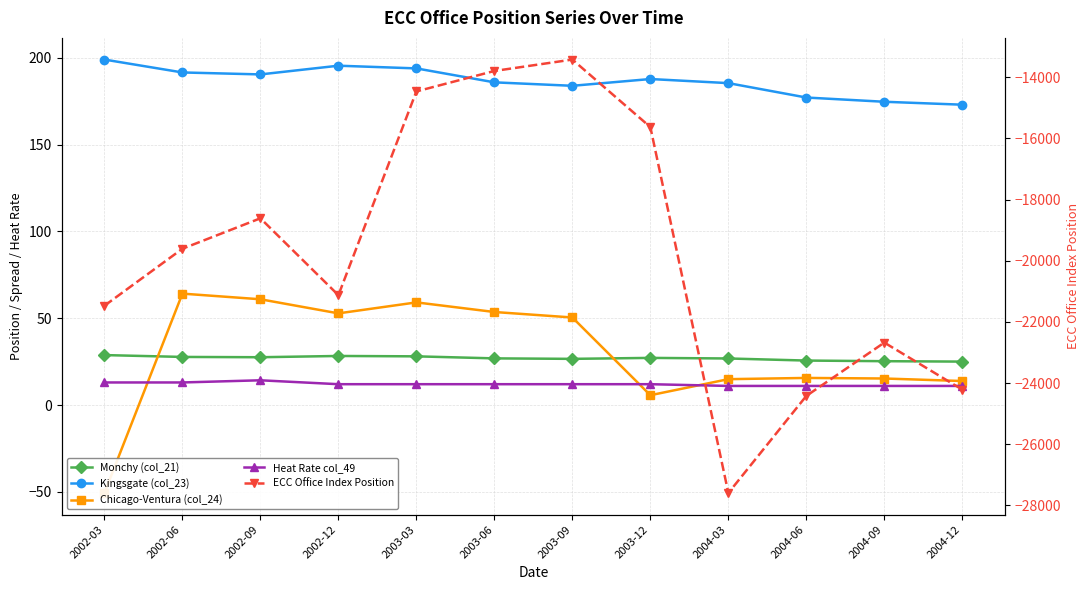

Is the value of Chicago-Ventura (col_24) at 2004-09 greater than the value of Kingsgate (col_23) at 2004-12?

No